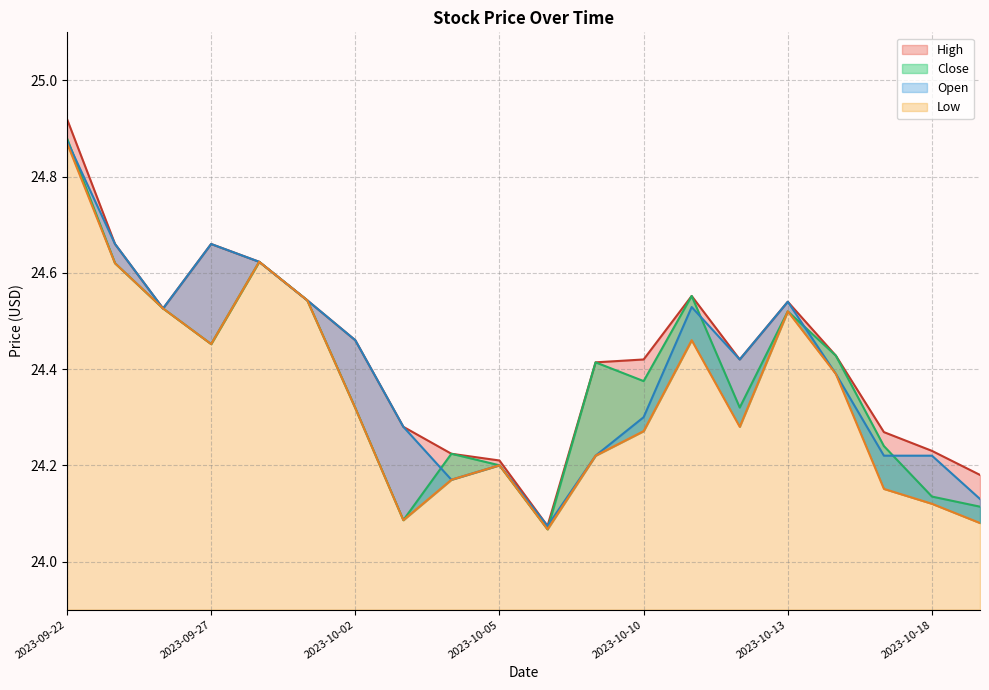

Between 2023-10-18 and 2023-10-10, which is larger?

2023-10-10